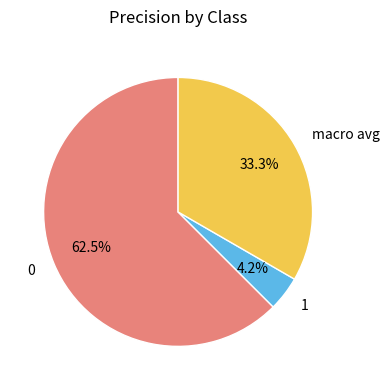

To the nearest percent, what is the combined percentage of 0 and 1?

67%